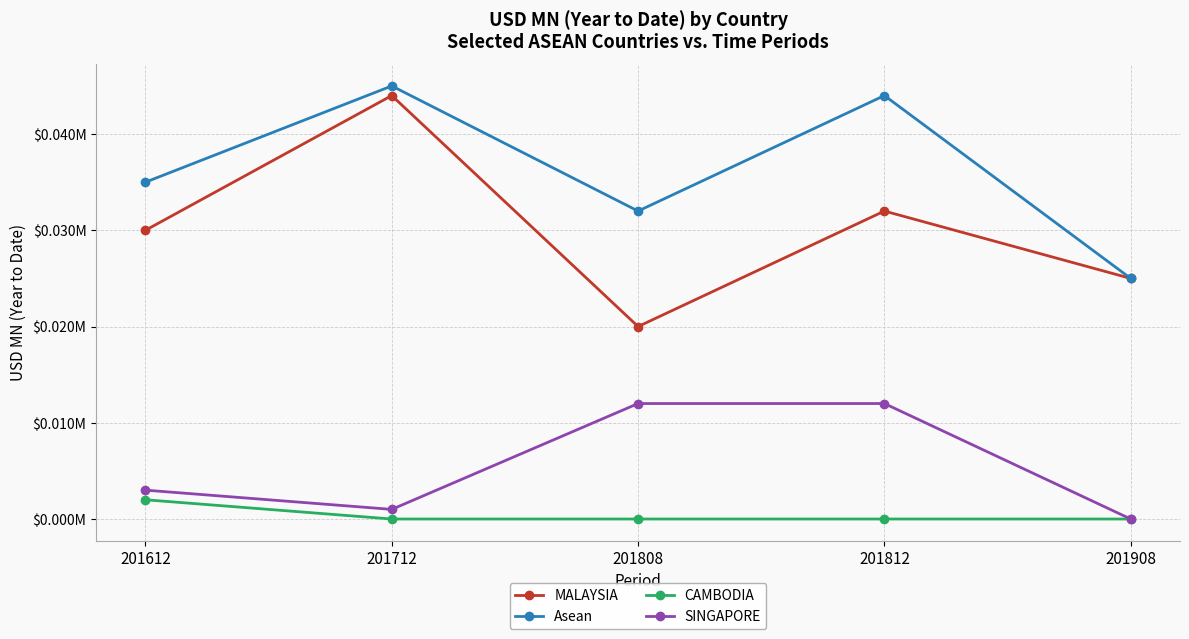

Between 201812 and 201612, which is larger?

201812